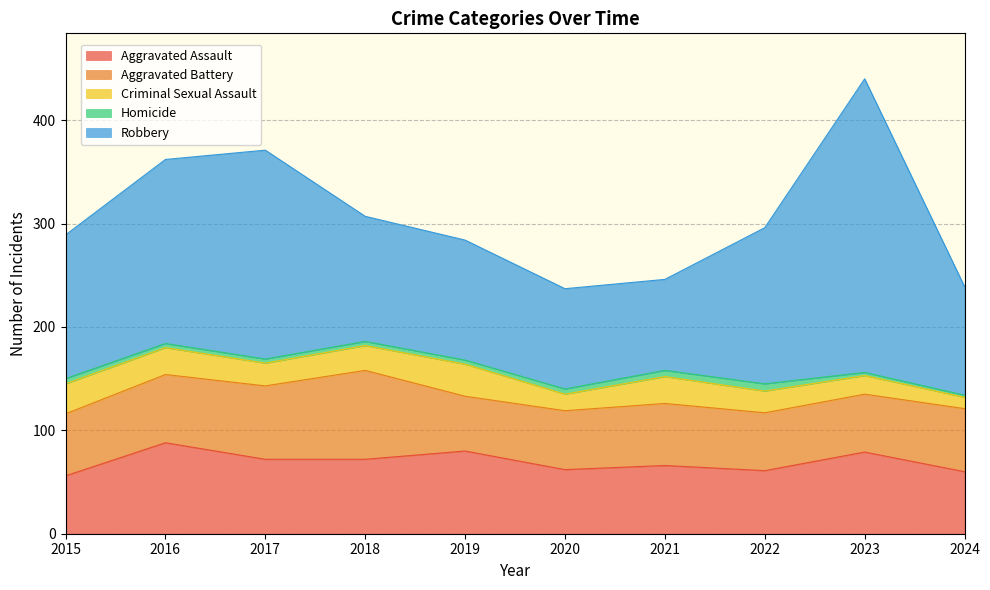

Which label corresponds to the largest value in the chart?

2023